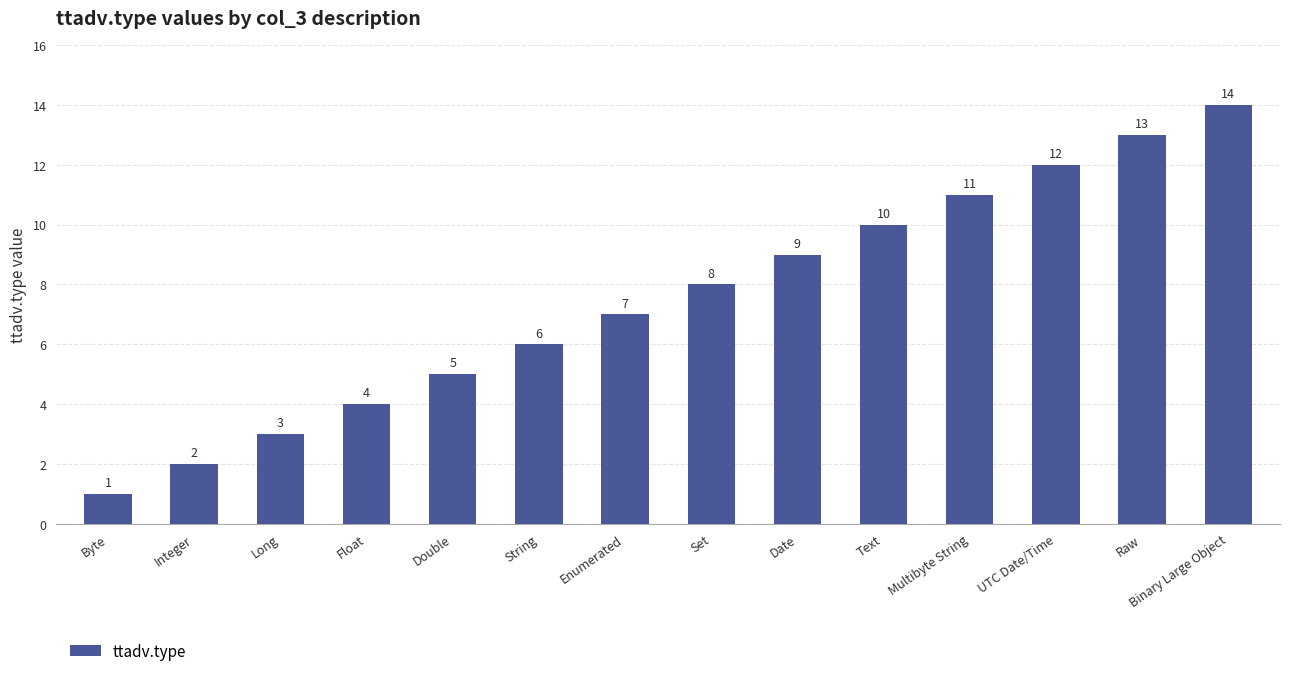

The value at Byte is 1. True or false?

True